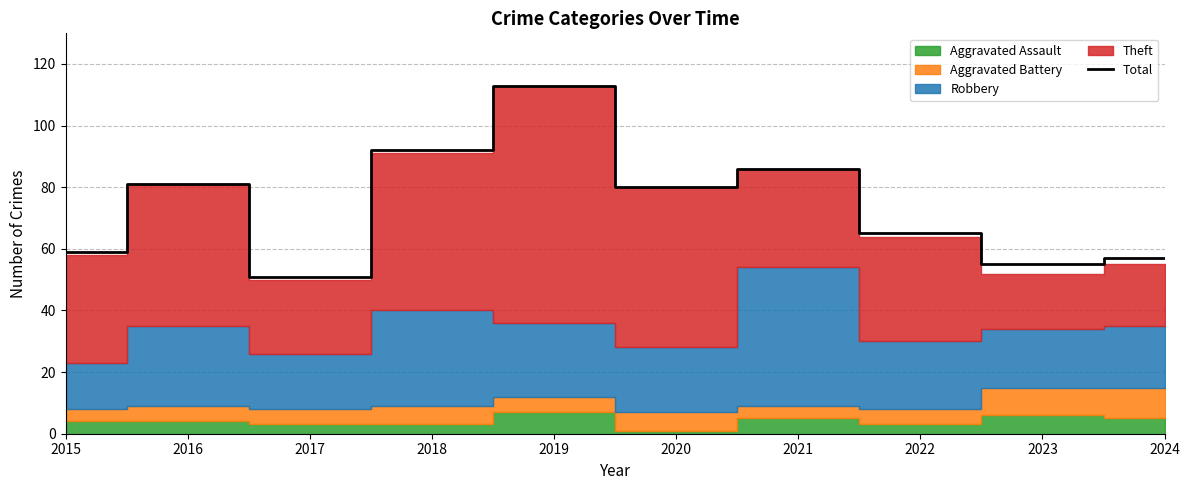

Read the value at 2022.

65